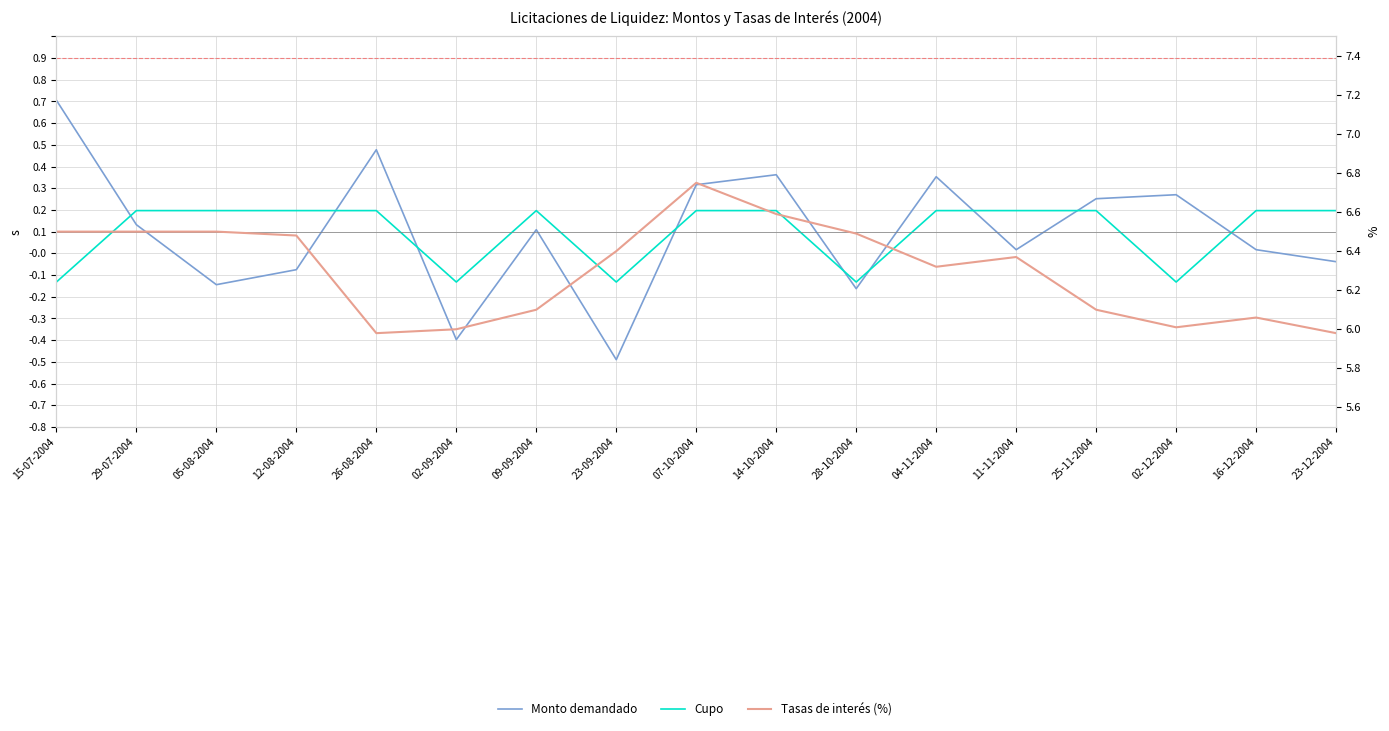

List the series in order of their peak value, highest first.

Tasas de interés (%), Monto demandado, Cupo